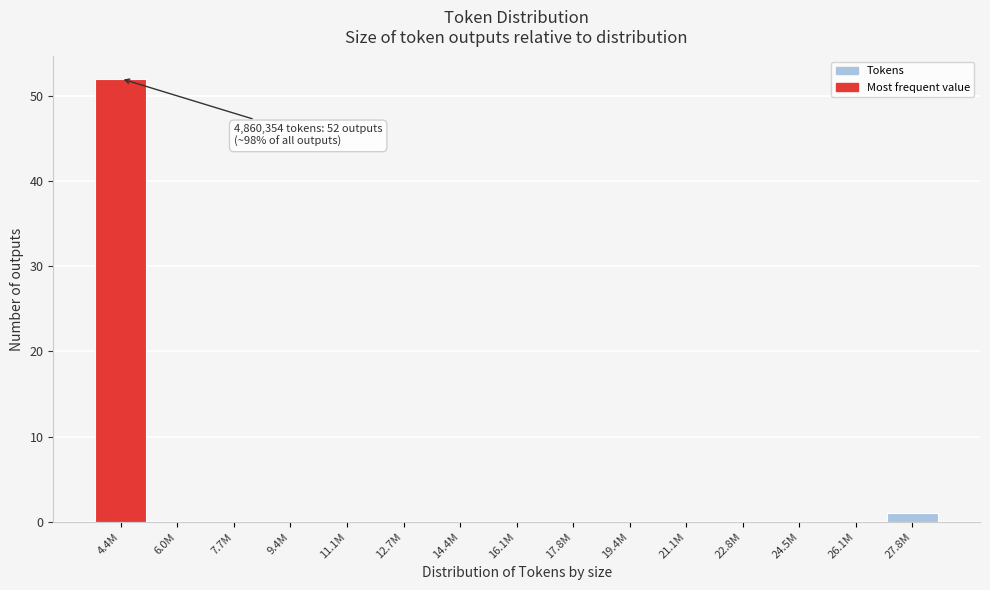

Reading left to right, extract all data points from this chart.

4.4M=52	6.0M=0	7.7M=0	9.4M=0	11.1M=0	12.7M=0	14.4M=0	16.1M=0	17.8M=0	19.4M=0	21.1M=0	22.8M=0	24.5M=0	26.1M=0	27.8M=1